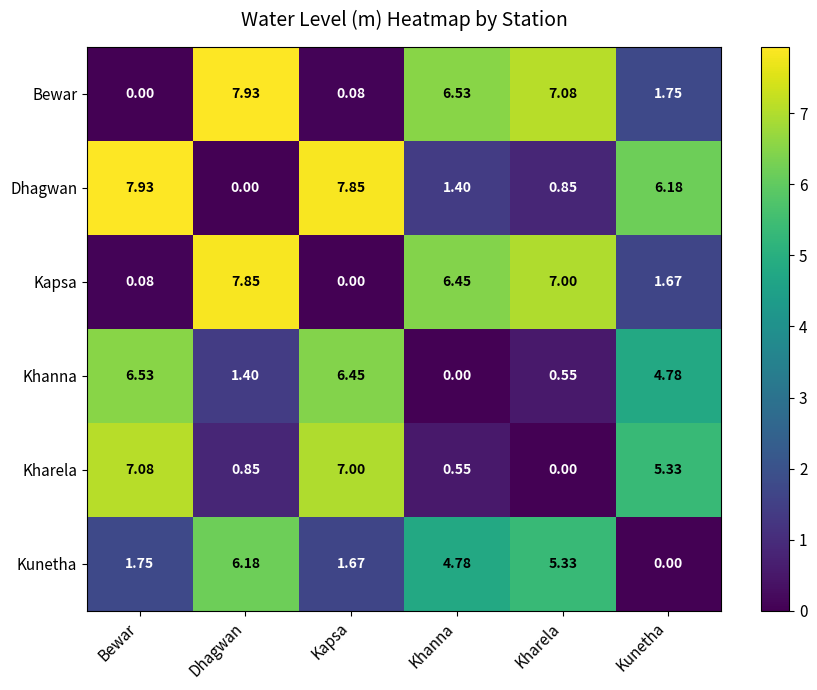

At how many categories does at least one series exceed 2?

6